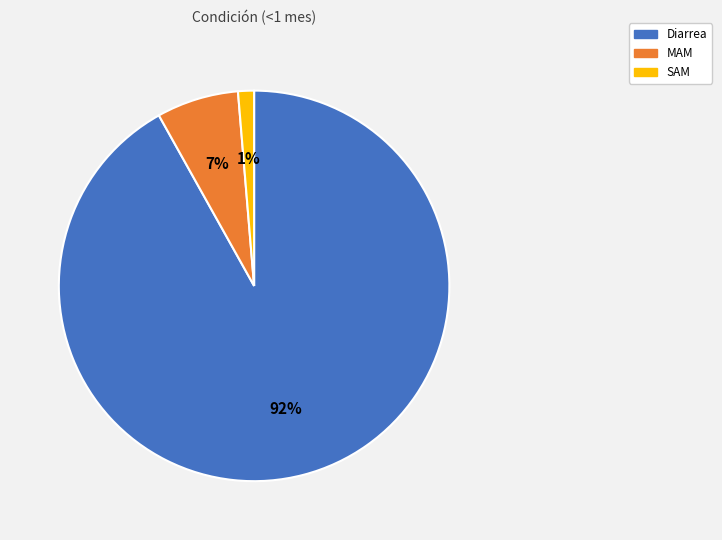

The SAM slice represents 14% of the pie. True or false?

False